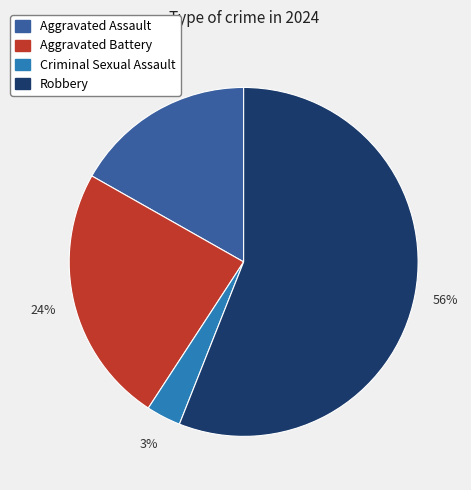

Do Criminal Sexual Assault and Aggravated Assault together represent more than half of the pie?

No